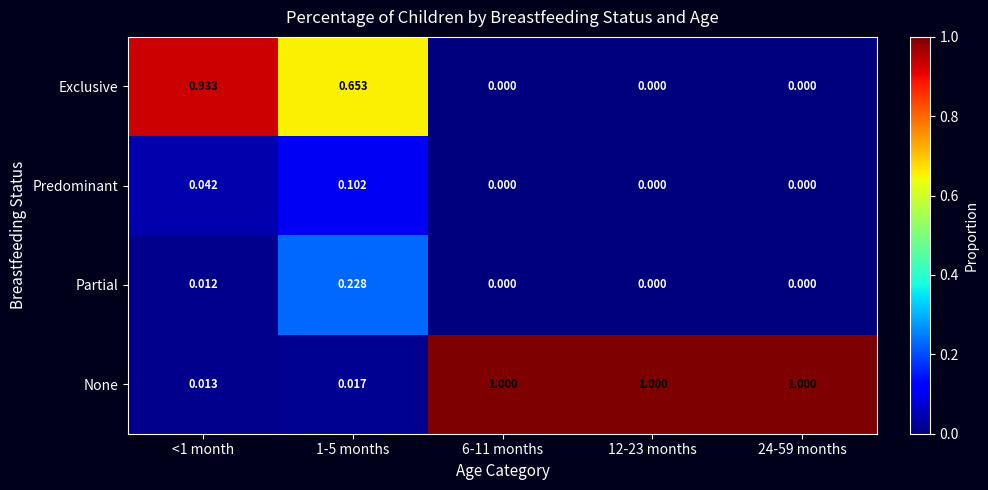

Rank the series at 1-5 months from highest to lowest value.

Exclusive, Partial, Predominant, None